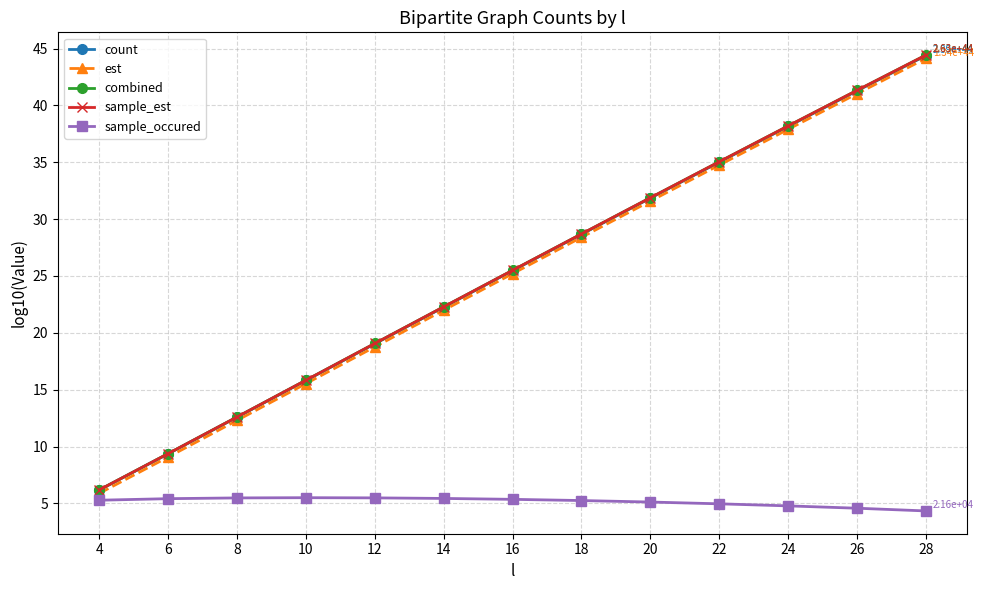

What is the value of the est point at the 7th from the left?

25.2